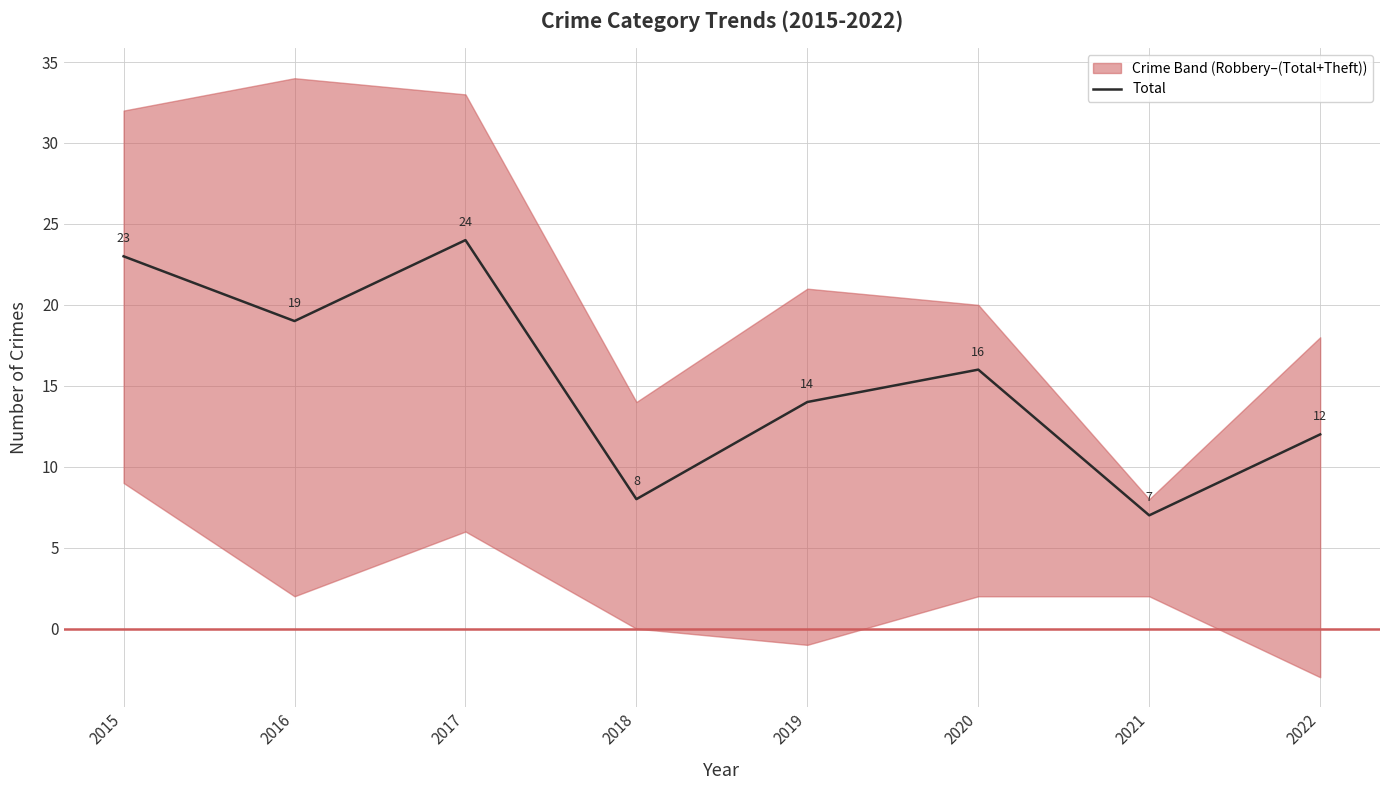

List the labels in order of value, smallest first.

2021, 2018, 2022, 2019, 2020, 2016, 2015, 2017